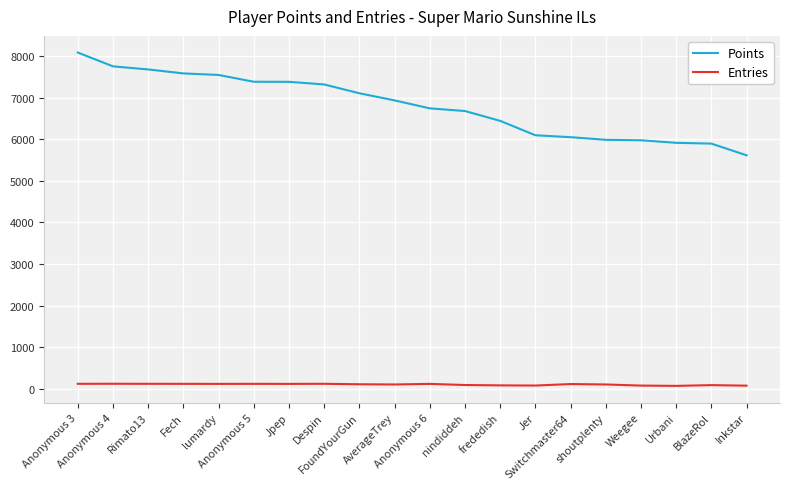

Which series has the largest total across all categories?

Points